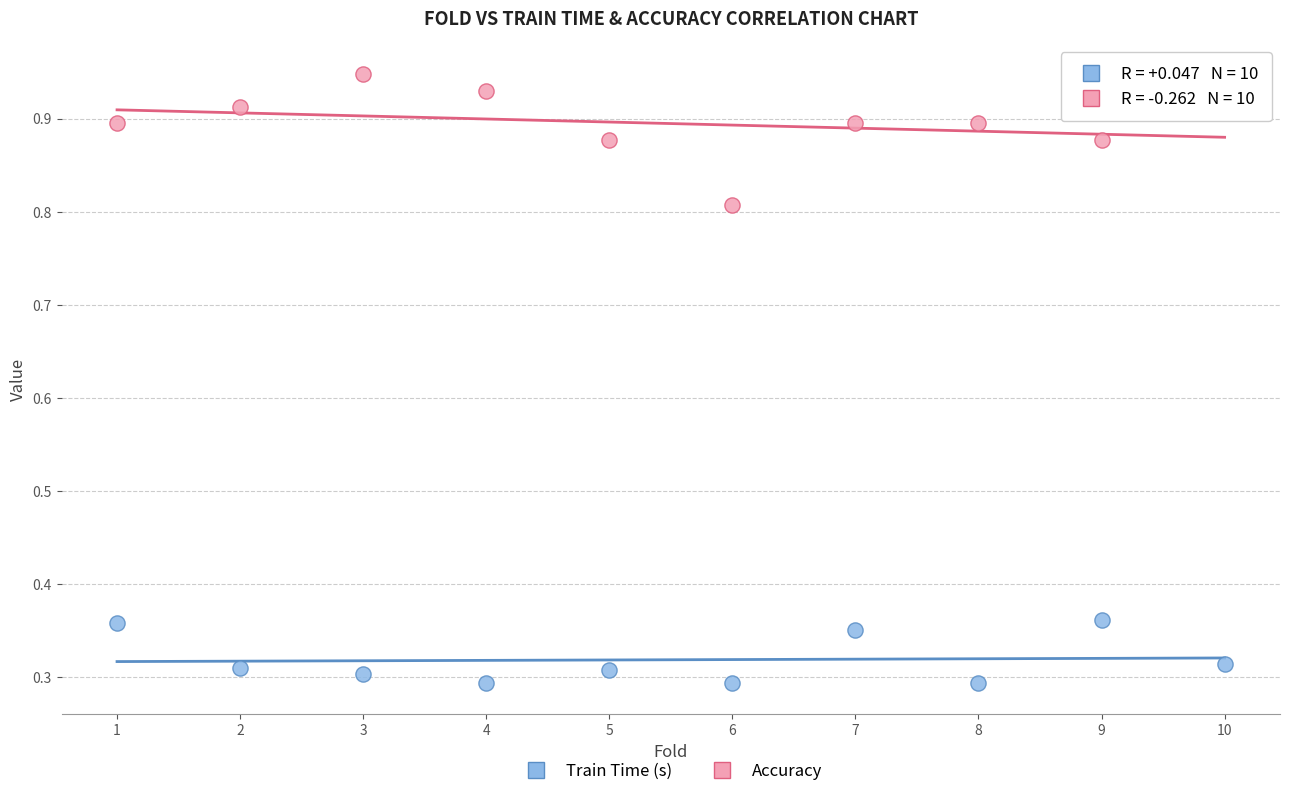

Across all data points, what is the range of Y values (max minus min)?

0.7